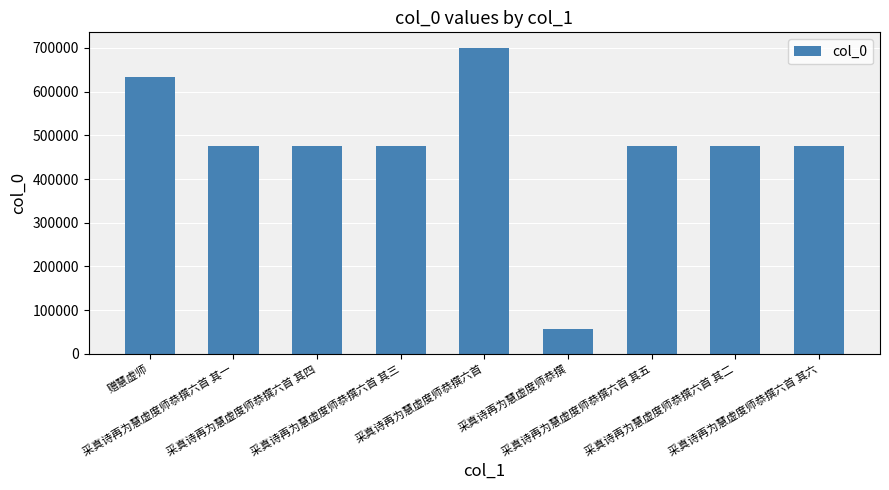

Are the bars grouped side by side (vs. stacked)?

No